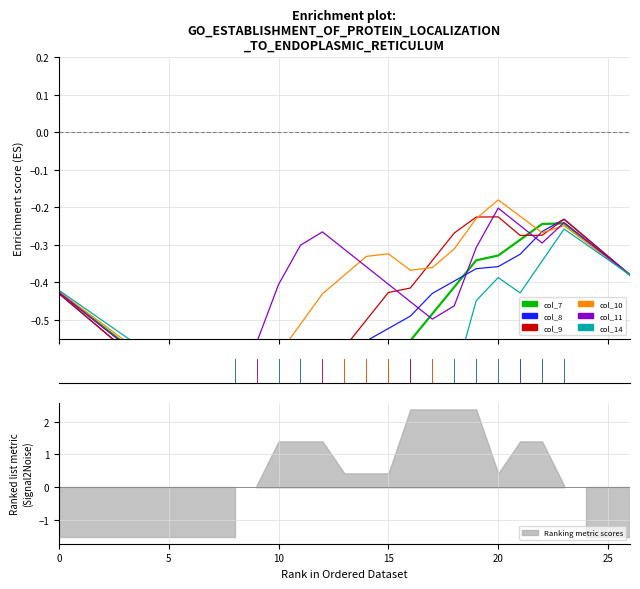

Where do col_11 and col_9 first cross each other?

8 and 9